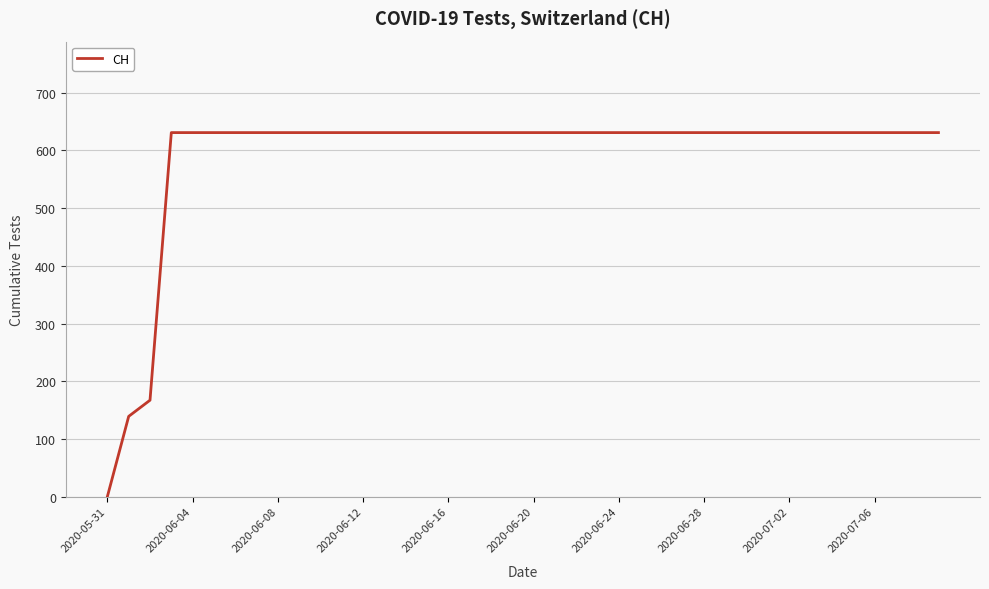

What is the maximum value shown in the chart?

631